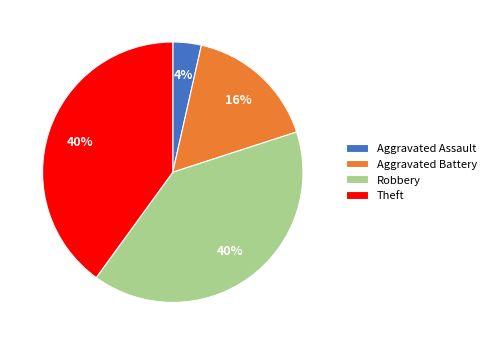

To the nearest percent, what is the combined percentage of Aggravated Battery and Aggravated Assault?

20%